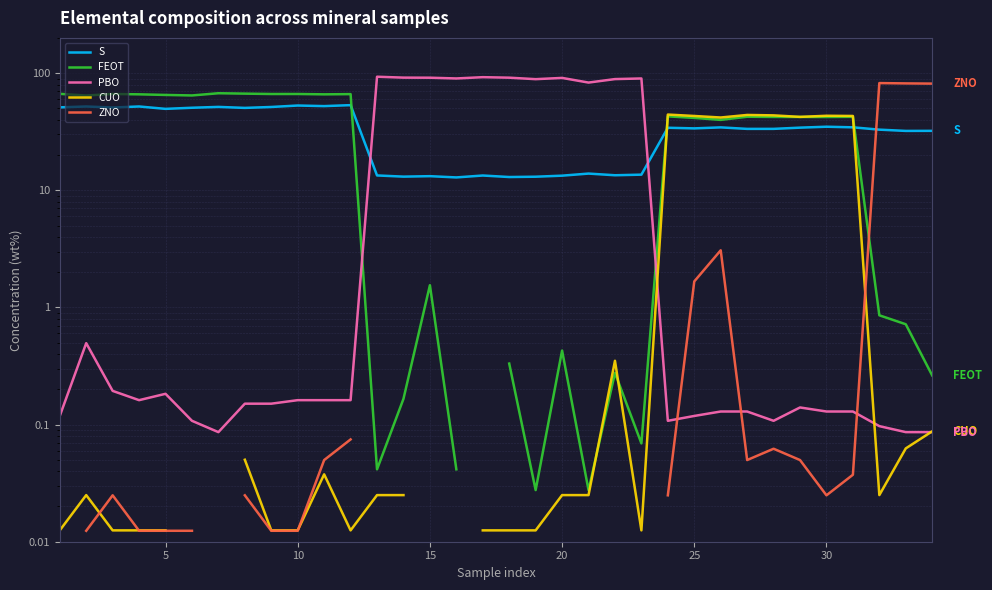

What is the average value of the S series?

33.4